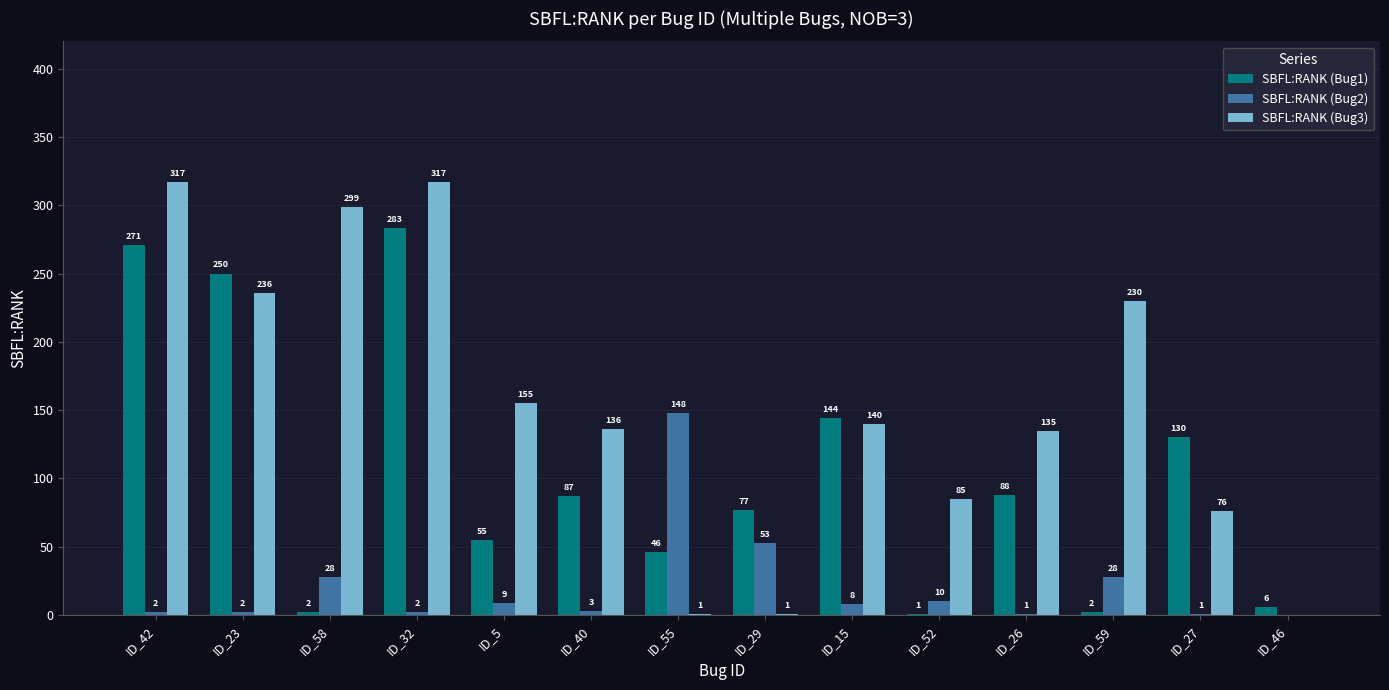

At which label does SBFL:RANK (Bug2) reach its peak?

ID_55